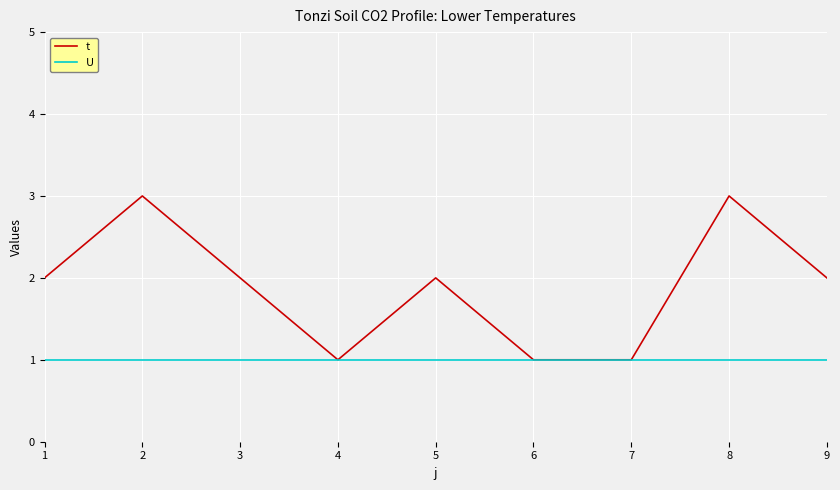

Rank the series by their maximum value, from lowest to highest.

U, t